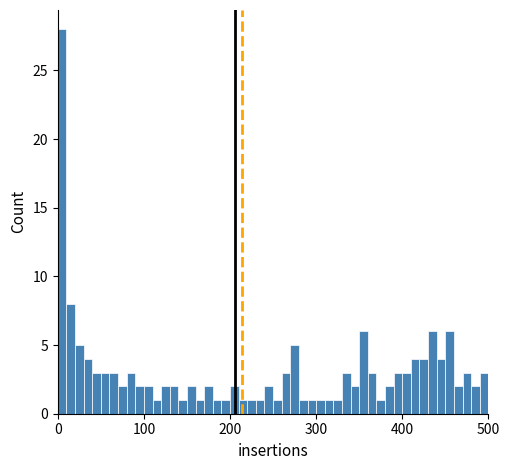

Around what value on the x-axis is the tallest bar? Give the approximate position of its centre, as read against the axis.

10